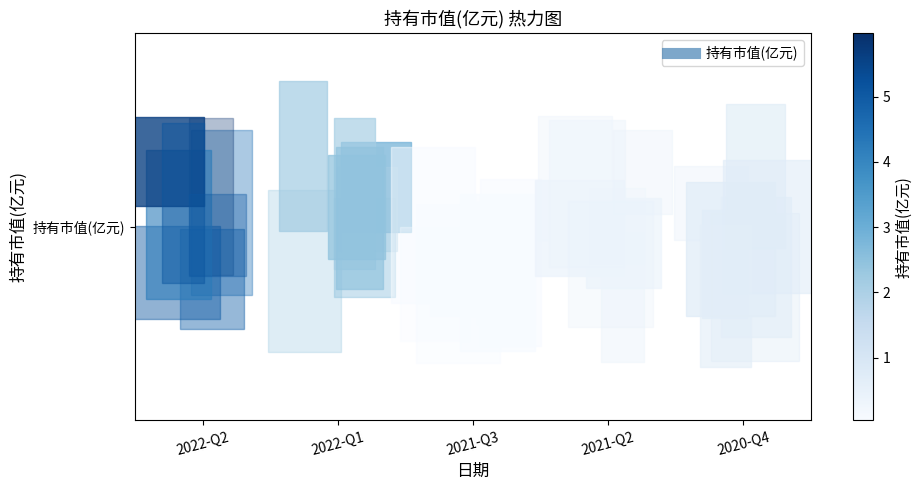

Reading left to right, list all the values displayed in this chart.

2022-Q2=6.0	2022-Q1=2.9	2021-Q3=0.0	2021-Q2=0.4	2020-Q4=0.8